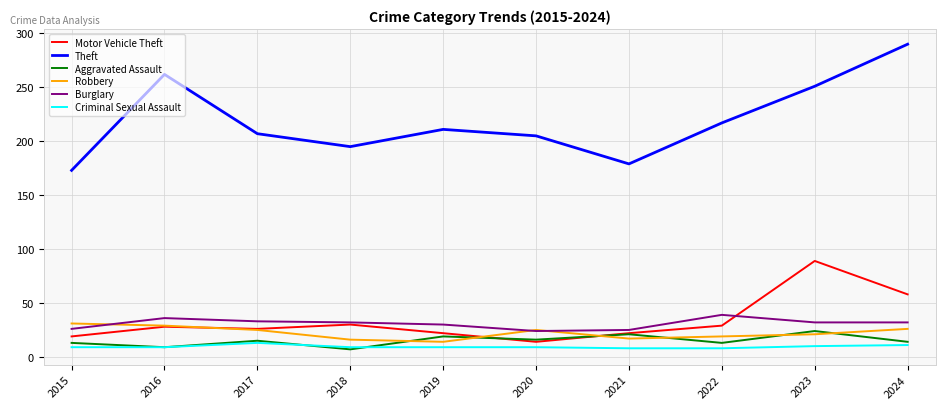

What is the spread (max minus min) of values at 2021?

171